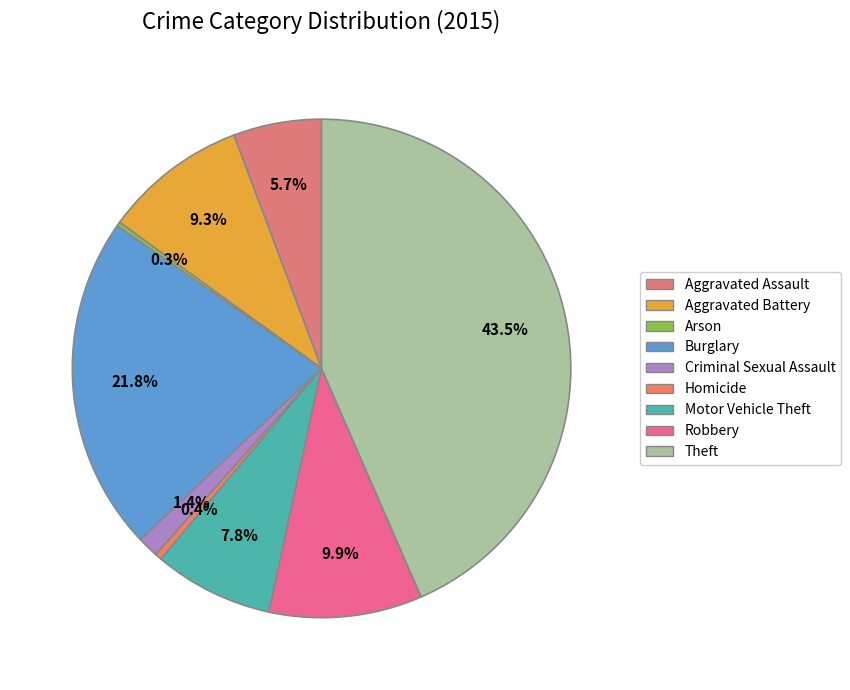

How many slices are in this pie chart?

9